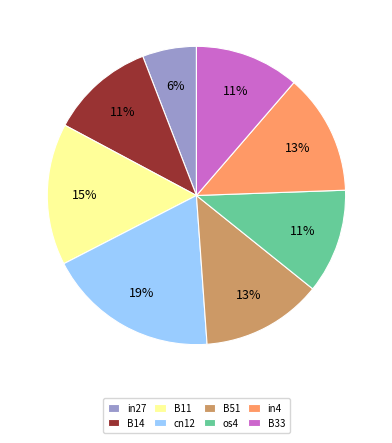

Which slice is the smallest?

in27